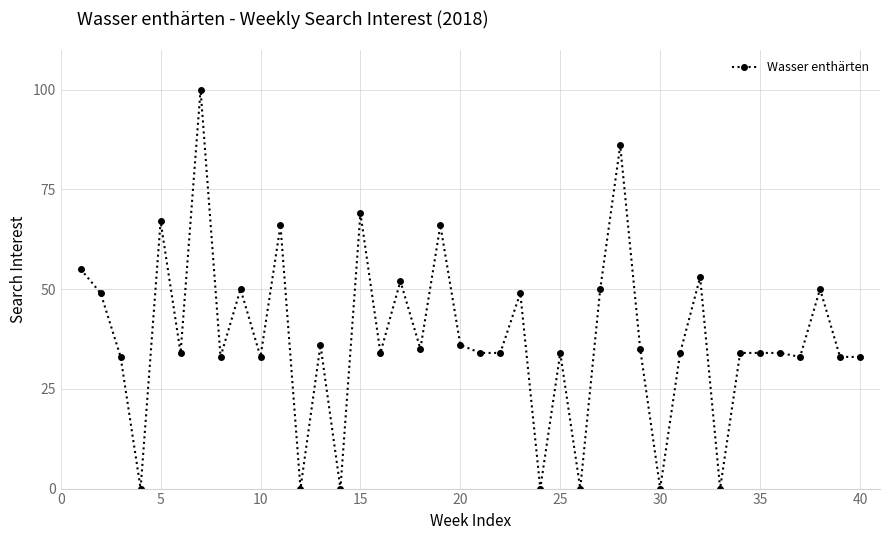

What is the value of the 10th point from the left?

33